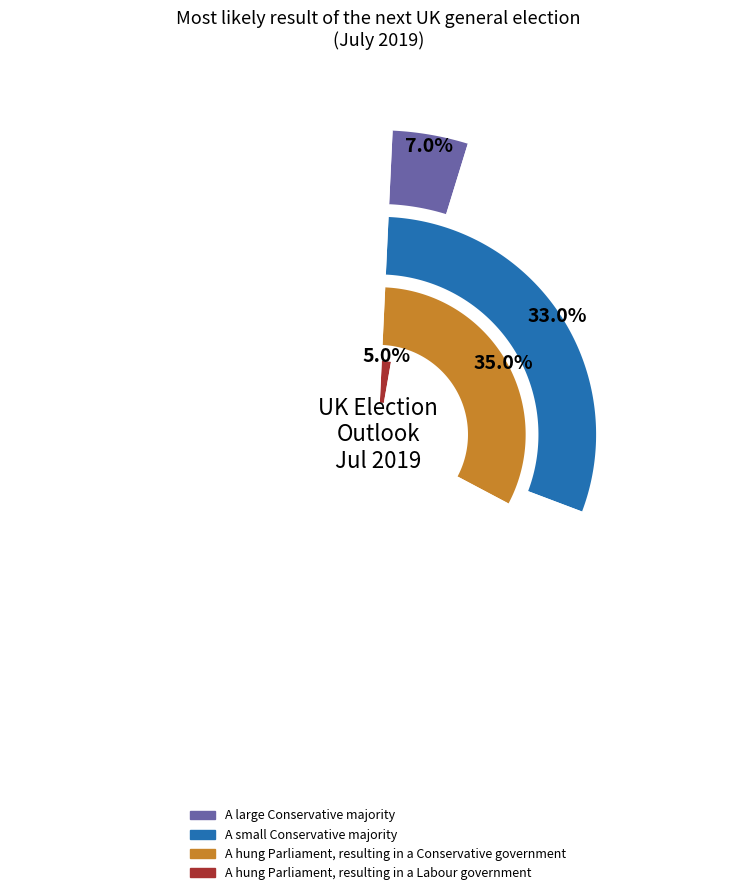

Is it true that A hung Parliament, resulting in a Conservative government is 35% of the pie?

True